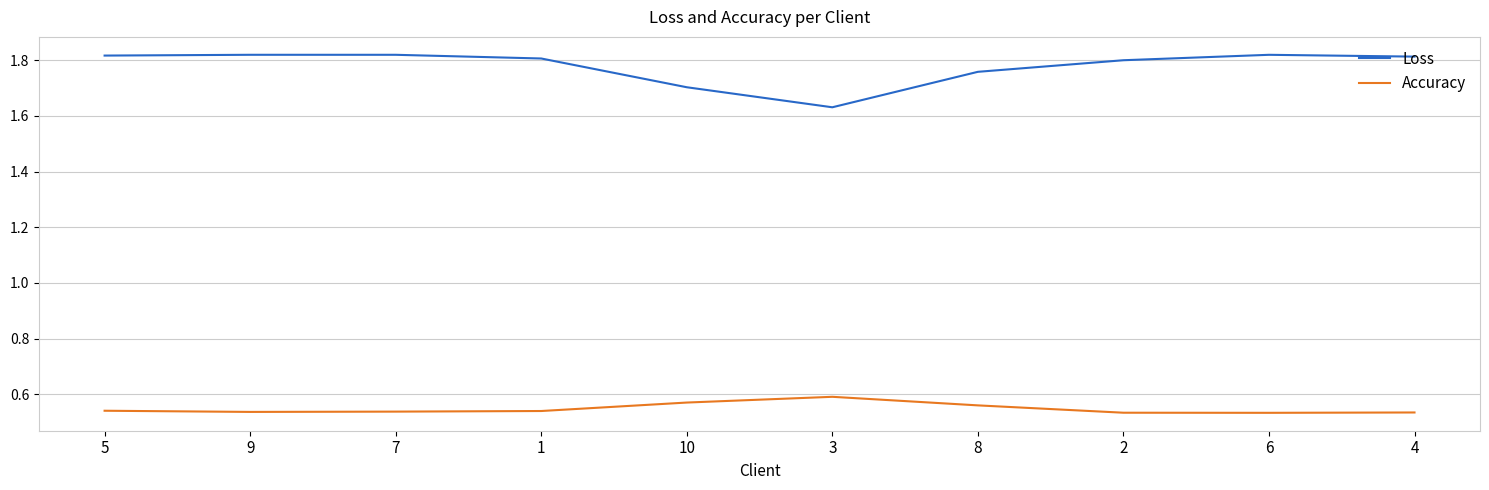

The Accuracy series shows 0.6 at 3. True or false?

True